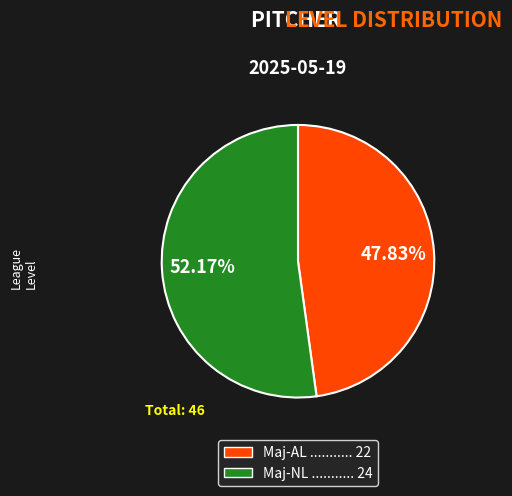

Which category has the biggest portion of the pie?

Maj-NL